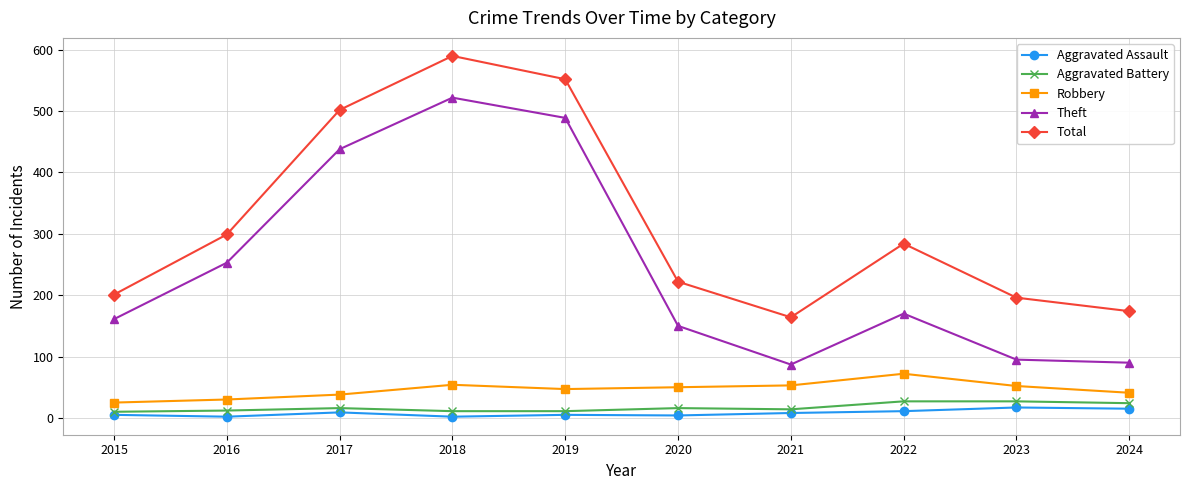

At which category is the sum across all series the highest?

2018